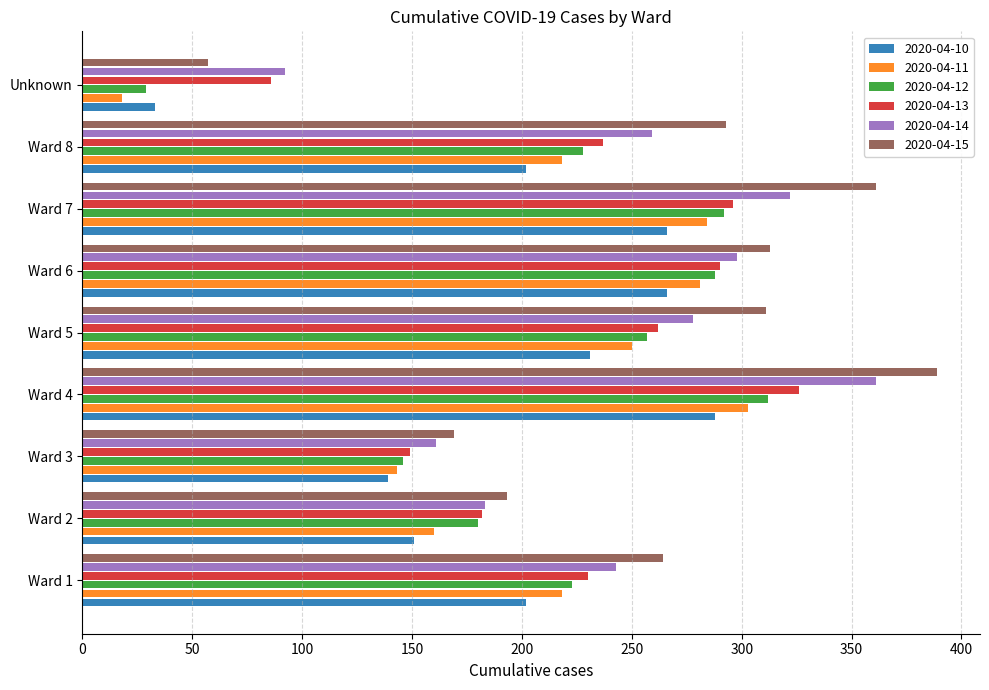

What is the approximate value of 2020-04-10 at Ward 8, to the nearest 50?

200